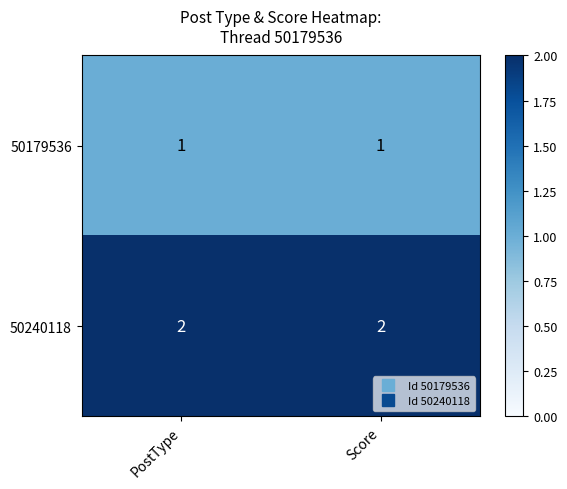

What is the total value across all series at PostType?

3